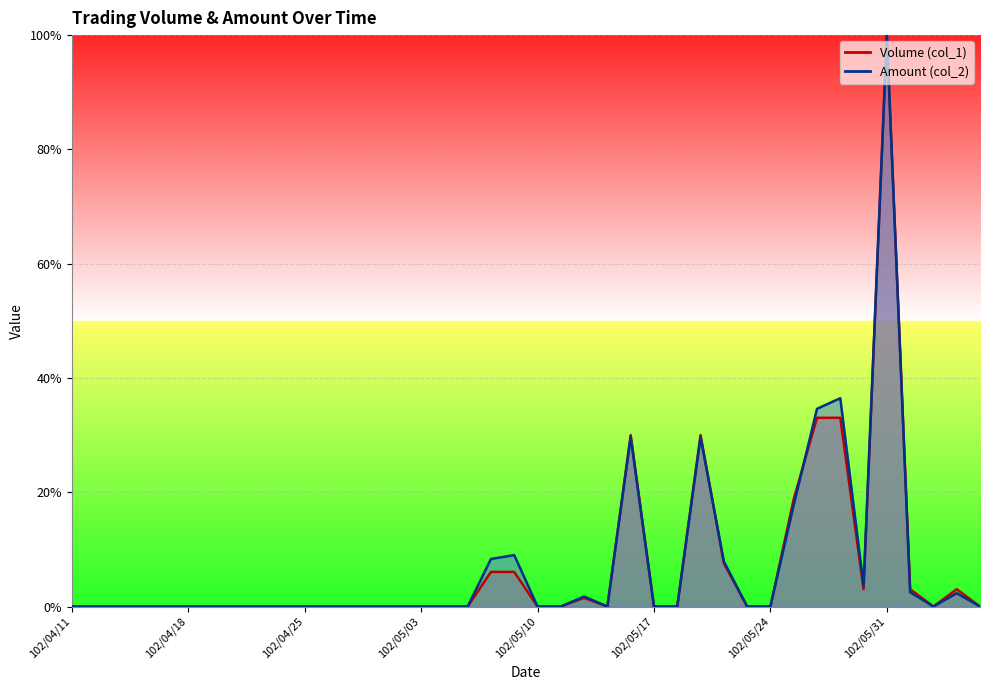

Where is Amount (col_2) nearest to the value 0?

102/04/11